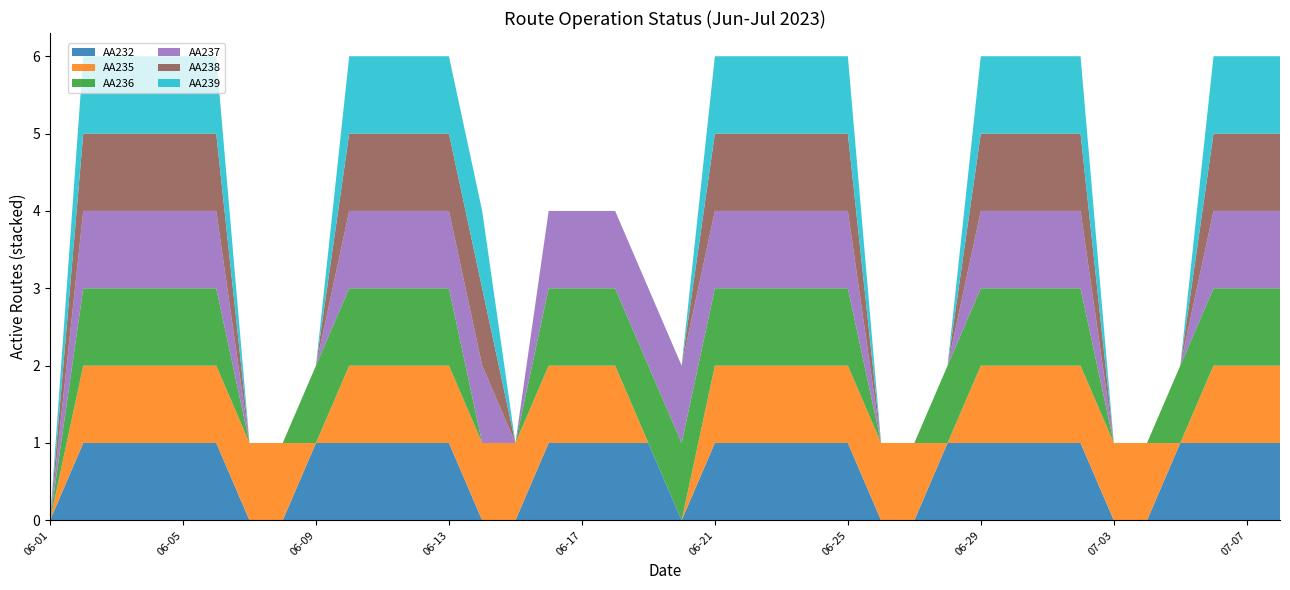

Reading right to left, list all the values displayed in this chart.

AA232: 07-08=1	07-07=1	07-06=1	07-05=1	07-04=0	07-03=0	07-02=1	07-01=1	06-30=1	06-29=1	06-28=1	06-27=0	06-26=0	06-25=1	06-24=1	06-23=1	06-22=1	06-21=1	06-20=0	06-19=1	06-18=1	06-17=1	06-16=1	06-15=0	06-14=0	06-13=1	06-12=1	06-11=1	06-10=1	06-09=1	06-08=0	06-07=0	06-06=1	06-05=1	06-04=1	06-03=1	06-02=1	06-01=0
AA235: 07-08=1	07-07=1	07-06=1	07-05=0	07-04=1	07-03=1	07-02=1	07-01=1	06-30=1	06-29=1	06-28=0	06-27=1	06-26=1	06-25=1	06-24=1	06-23=1	06-22=1	06-21=1	06-20=0	06-19=0	06-18=1	06-17=1	06-16=1	06-15=1	06-14=1	06-13=1	06-12=1	06-11=1	06-10=1	06-09=0	06-08=1	06-07=1	06-06=1	06-05=1	06-04=1	06-03=1	06-02=1	06-01=0
AA236: 07-08=1	07-07=1	07-06=1	07-05=1	07-04=0	07-03=0	07-02=1	07-01=1	06-30=1	06-29=1	06-28=1	06-27=0	06-26=0	06-25=1	06-24=1	06-23=1	06-22=1	06-21=1	06-20=1	06-19=1	06-18=1	06-17=1	06-16=1	06-15=0	06-14=0	06-13=1	06-12=1	06-11=1	06-10=1	06-09=1	06-08=0	06-07=0	06-06=1	06-05=1	06-04=1	06-03=1	06-02=1	06-01=0
AA237: 07-08=1	07-07=1	07-06=1	07-05=0	07-04=0	07-03=0	07-02=1	07-01=1	06-30=1	06-29=1	06-28=0	06-27=0	06-26=0	06-25=1	06-24=1	06-23=1	06-22=1	06-21=1	06-20=1	06-19=1	06-18=1	06-17=1	06-16=1	06-15=0	06-14=1	06-13=1	06-12=1	06-11=1	06-10=1	06-09=0	06-08=0	06-07=0	06-06=1	06-05=1	06-04=1	06-03=1	06-02=1	06-01=0
AA238: 07-08=1	07-07=1	07-06=1	07-05=0	07-04=0	07-03=0	07-02=1	07-01=1	06-30=1	06-29=1	06-28=0	06-27=0	06-26=0	06-25=1	06-24=1	06-23=1	06-22=1	06-21=1	06-20=0	06-19=0	06-18=0	06-17=0	06-16=0	06-15=0	06-14=1	06-13=1	06-12=1	06-11=1	06-10=1	06-09=0	06-08=0	06-07=0	06-06=1	06-05=1	06-04=1	06-03=1	06-02=1	06-01=0
AA239: 07-08=1	07-07=1	07-06=1	07-05=0	07-04=0	07-03=0	07-02=1	07-01=1	06-30=1	06-29=1	06-28=0	06-27=0	06-26=0	06-25=1	06-24=1	06-23=1	06-22=1	06-21=1	06-20=0	06-19=0	06-18=0	06-17=0	06-16=0	06-15=0	06-14=1	06-13=1	06-12=1	06-11=1	06-10=1	06-09=0	06-08=0	06-07=0	06-06=1	06-05=1	06-04=1	06-03=1	06-02=1	06-01=0